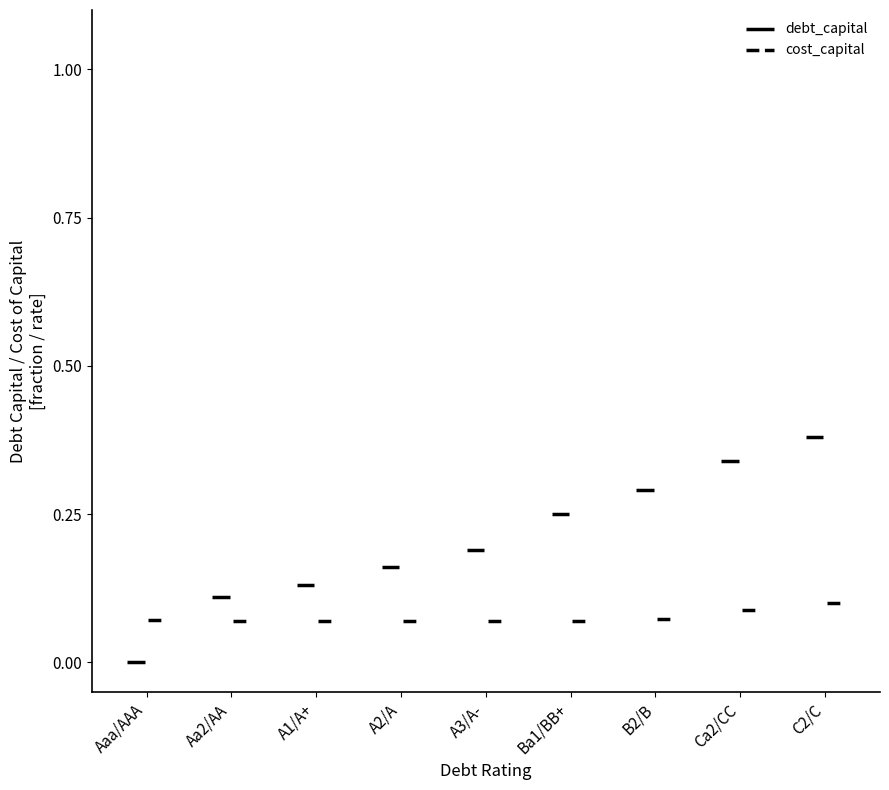

Does the chart contain stacked bars?

No